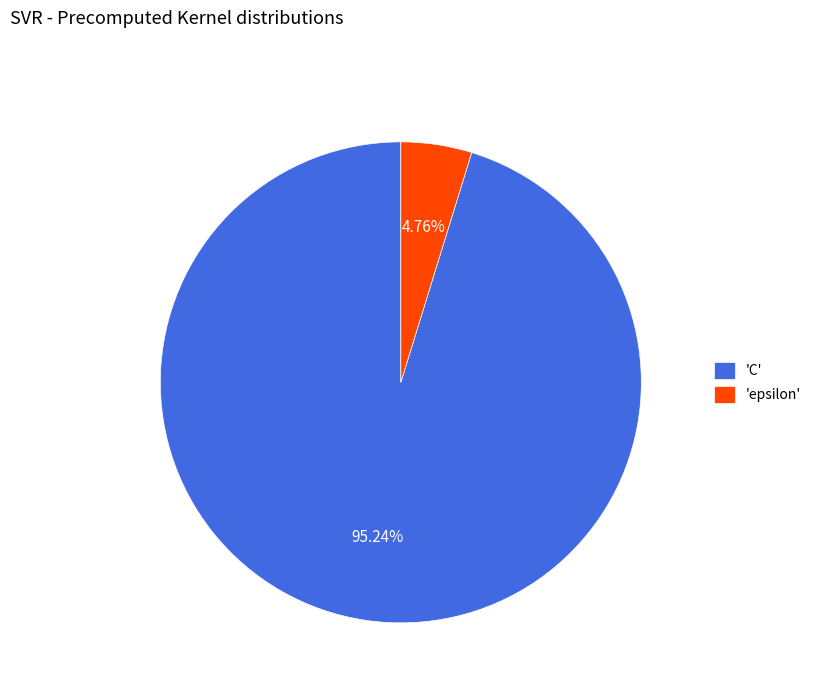

Is the sum of 'epsilon' and 'C' greater than half?

Yes